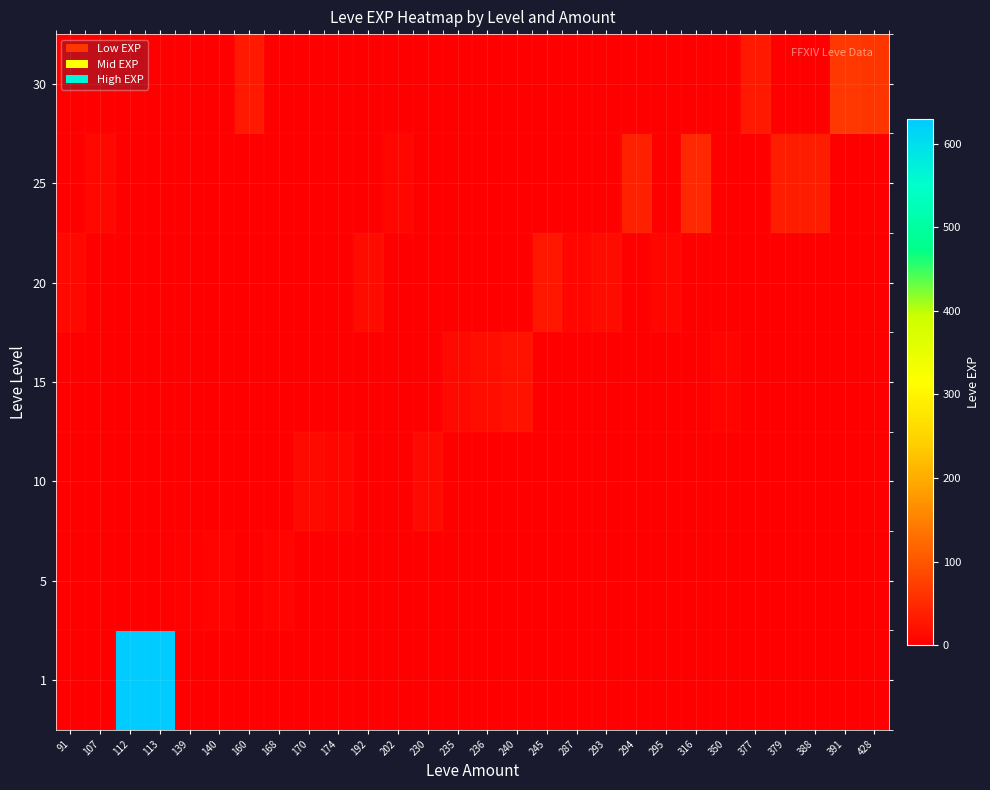

Reading left to right, list all the values displayed in this chart.

row_0: 1	0	630	630	0	0	0	0	0	0	0	0	0	0	0	0	0	0	0	0	0	0	0	0	0	0	0	0
row_1: 0	0	0	0	3	5	0	6	0	0	0	0	0	0	0	0	0	0	0	0	0	0	0	0	0	0	0	0
row_2: 0	0	0	0	0	0	0	0	13	9	0	0	13	0	0	0	0	0	0	0	0	0	0	0	0	0	0	0
row_3: 0	0	0	0	0	0	0	0	0	0	0	0	0	13	18	24	0	0	0	0	0	0	7	0	0	0	0	0
row_4: 12	0	0	0	0	0	0	0	0	0	16	0	0	0	0	0	28	9	17	0	8	0	0	0	0	0	0	0
row_5: 0	12	0	0	0	0	0	0	0	0	0	8	0	0	0	0	0	0	0	39	0	47	0	0	36	36	0	0
row_6: 0	0	0	0	0	0	31	0	0	0	0	0	0	0	0	0	0	0	0	0	0	0	0	31	0	0	64	62